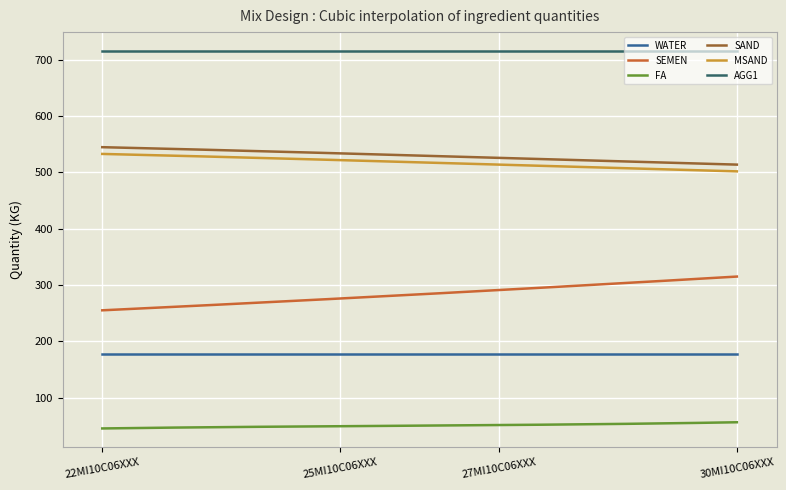

What is the smallest value displayed?

45.0